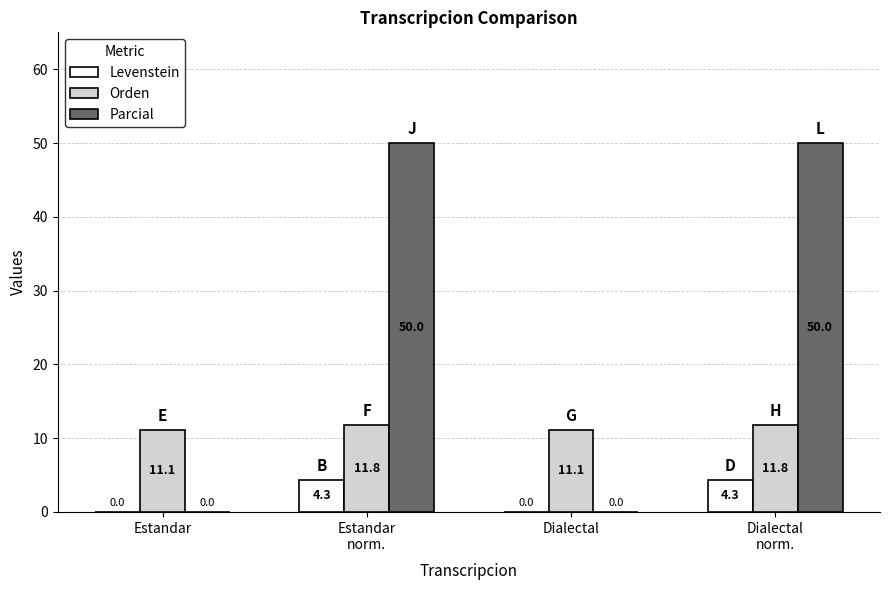

Reading right to left, what are all the values shown in this chart?

Levenstein: 4.3	0.0	4.3	0.0
Orden: 11.8	11.1	11.8	11.1
Parcial: 50.0	0.0	50.0	0.0